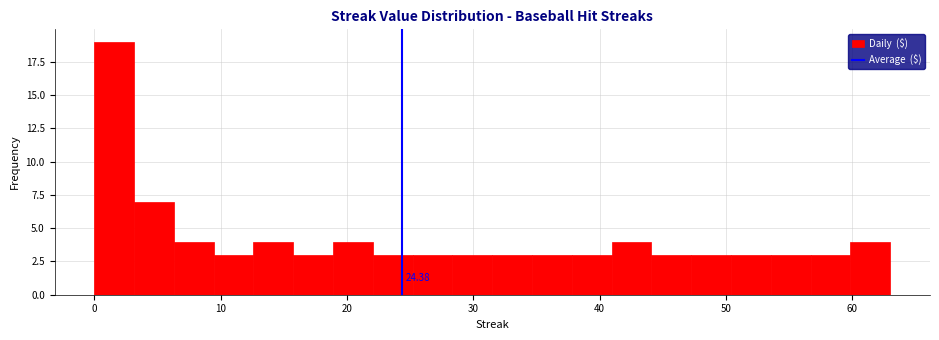

Read against the x-axis, roughly where is the centre of the tallest bar?

2